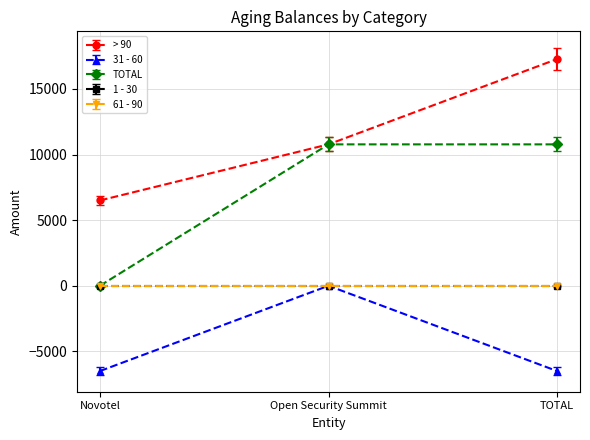

Does the chart have visible grid lines?

Yes